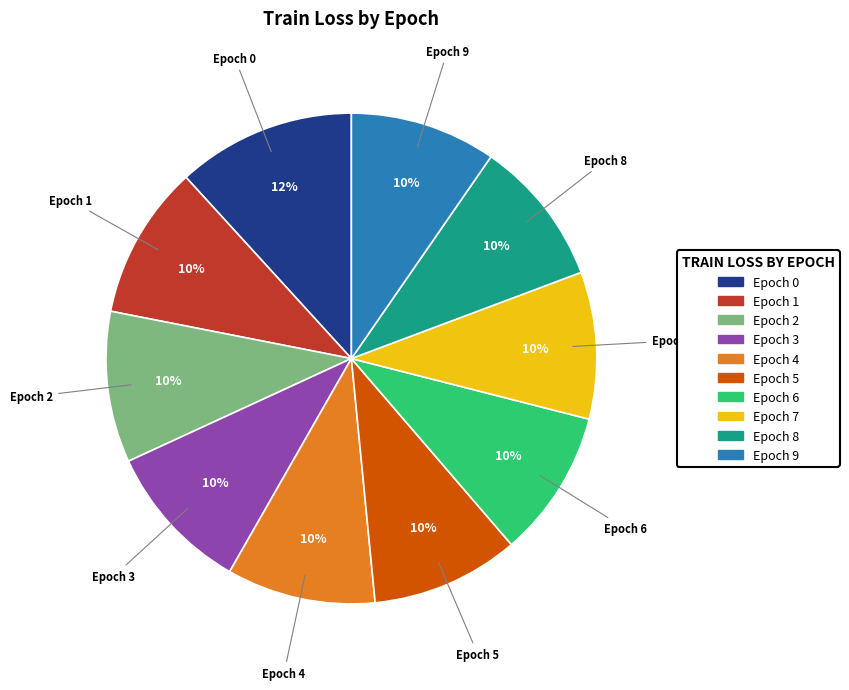

Is there any slice that represents more than half of the pie?

No